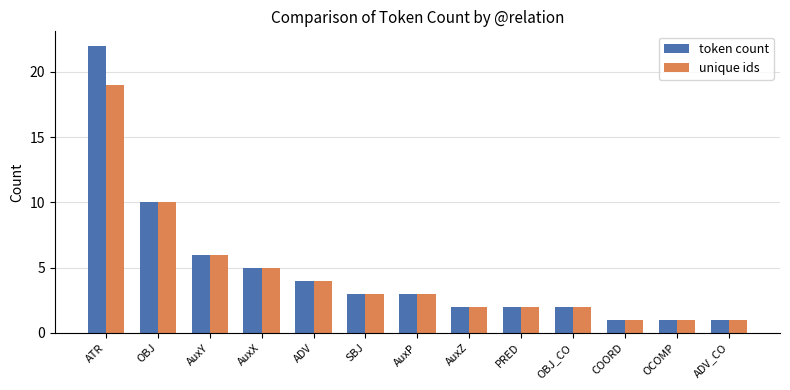

What is the label of the 3rd bar from the left?

AuxY